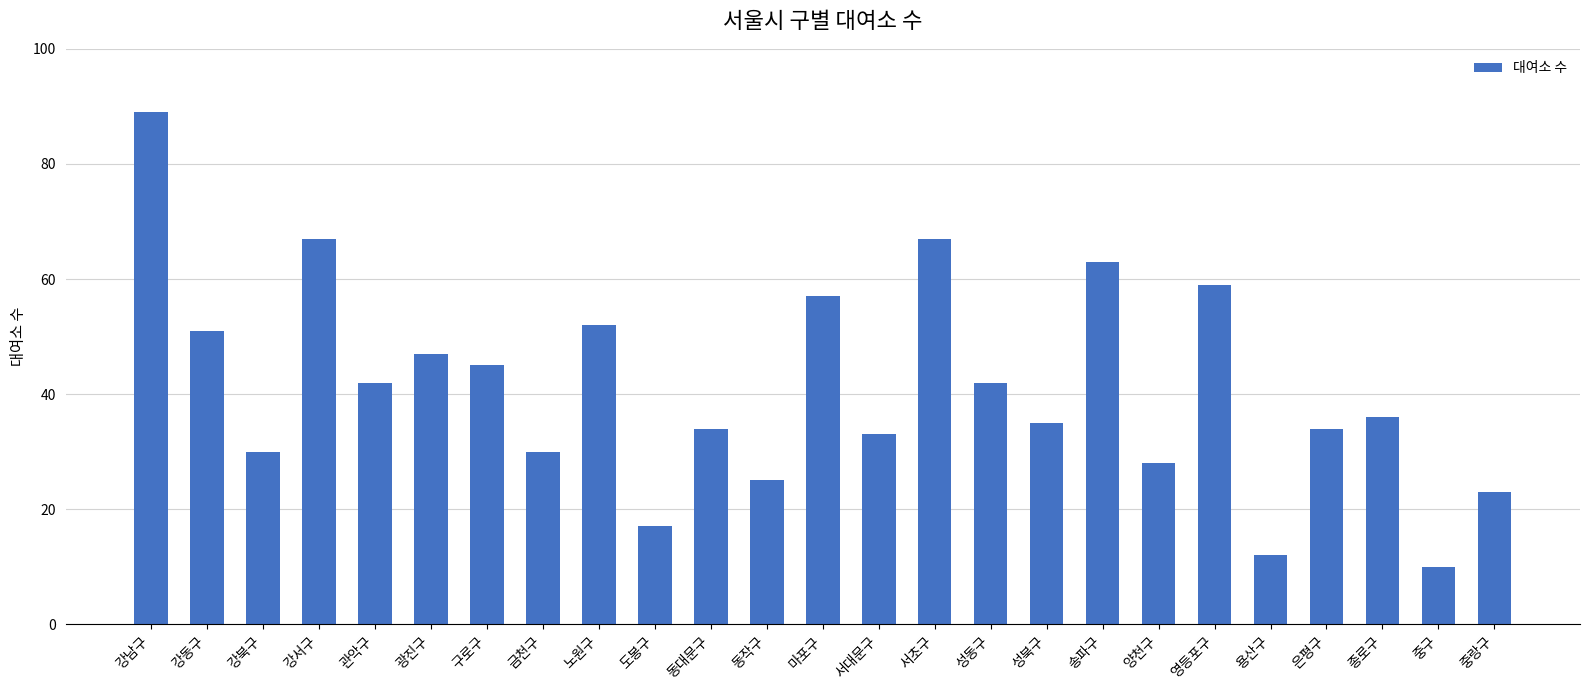

What is the maximum value shown in the chart?

89